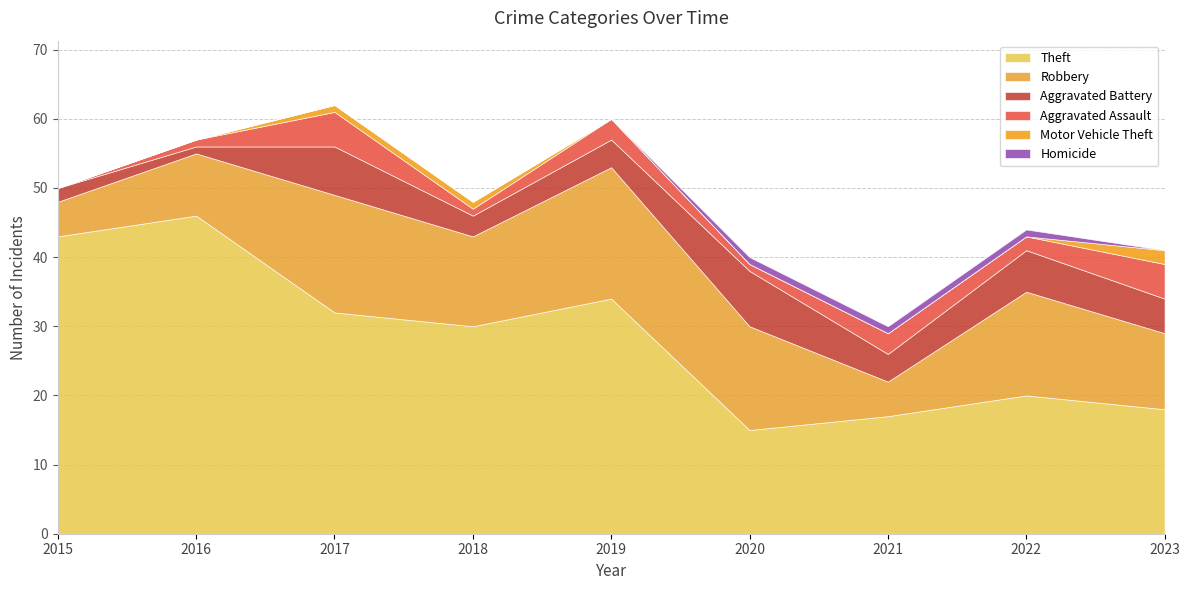

The value of Aggravated Assault at 2017 is 5. True or false?

True